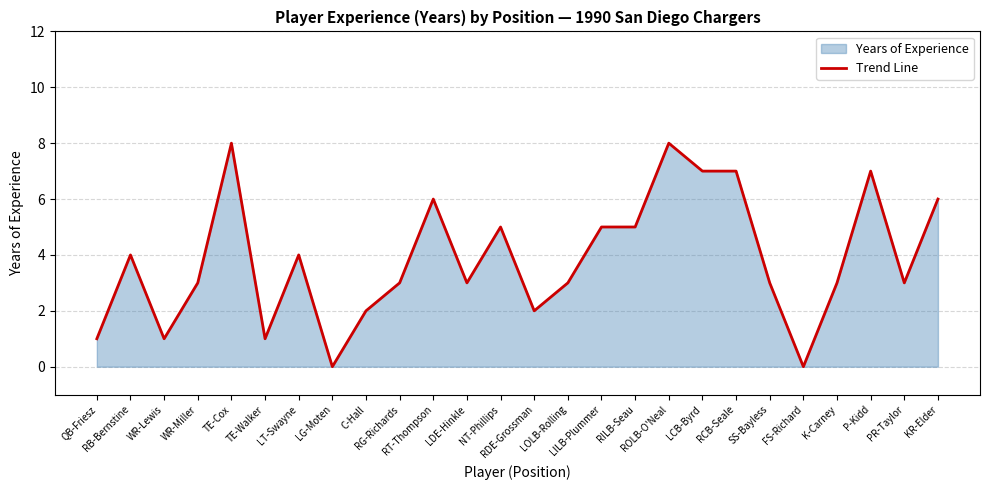

What is the change in value from QB-Friesz to P-Kidd?

+6